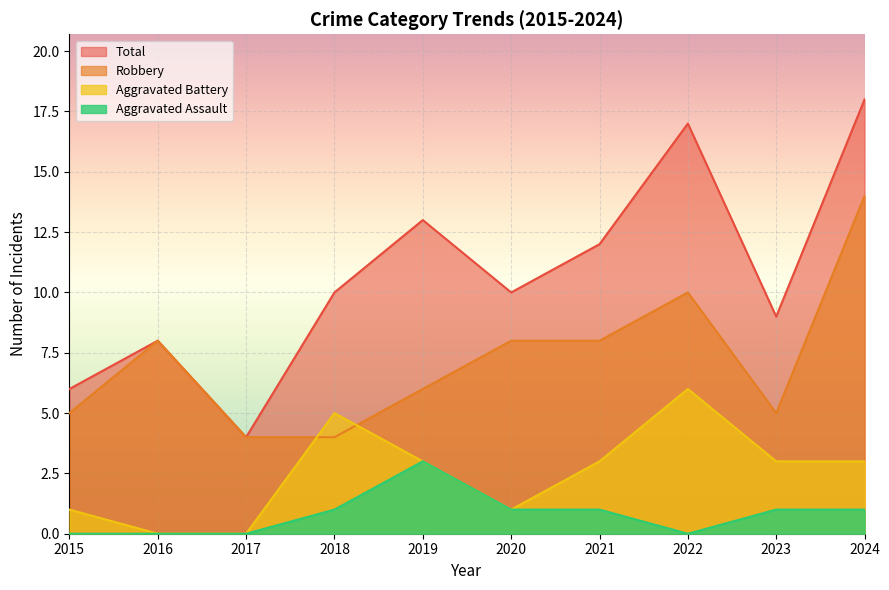

Which category has the highest value in the Robbery series?

2024